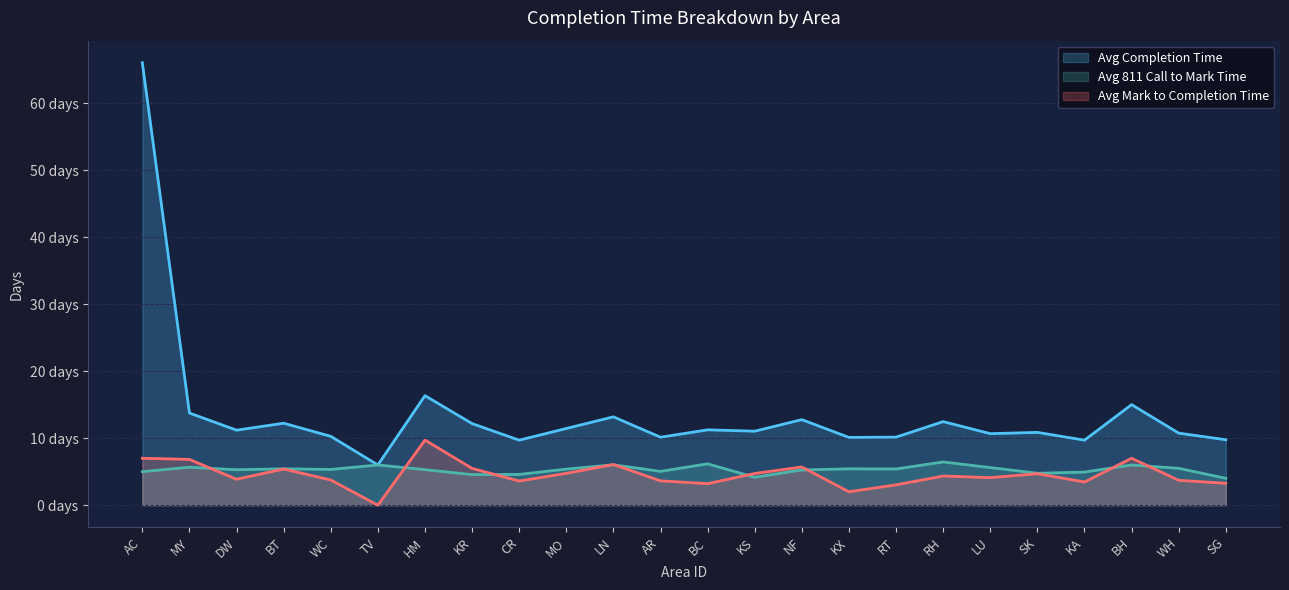

True or false: Avg Completion Time has more than 1 interior local peaks.

True